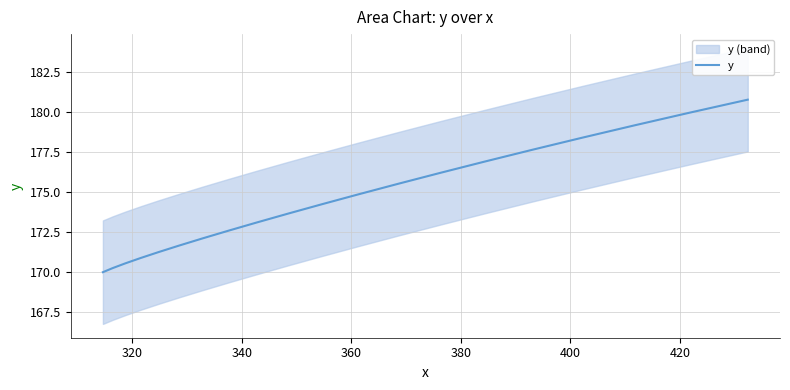

What is the highest value of the y series?

180.8